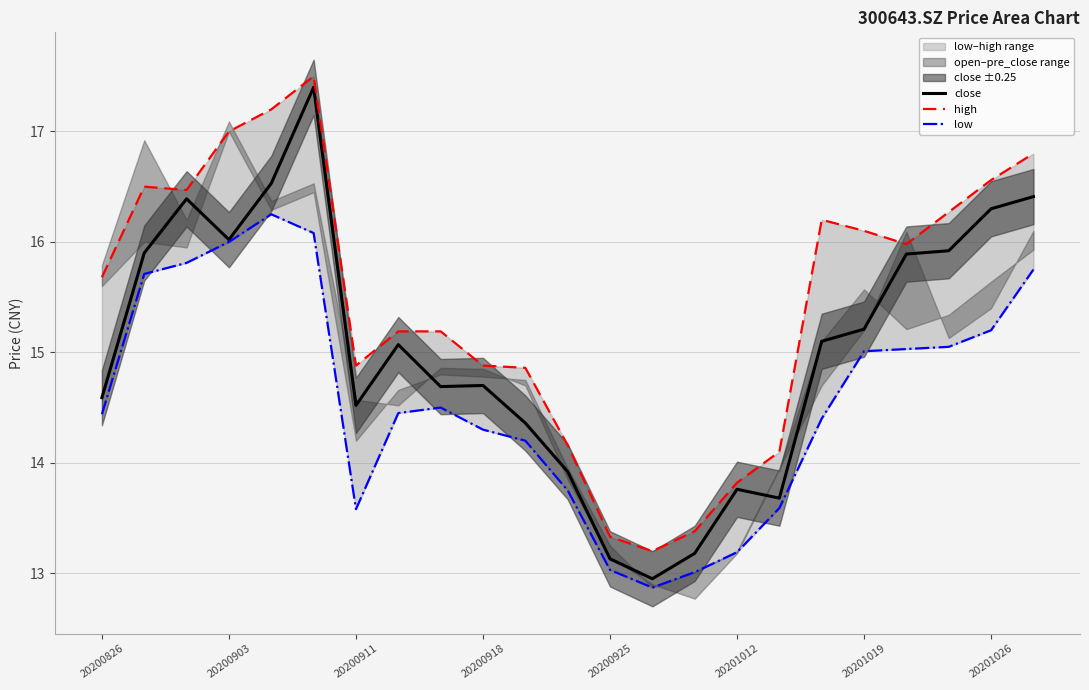

What is the maximum value for close?

17.4